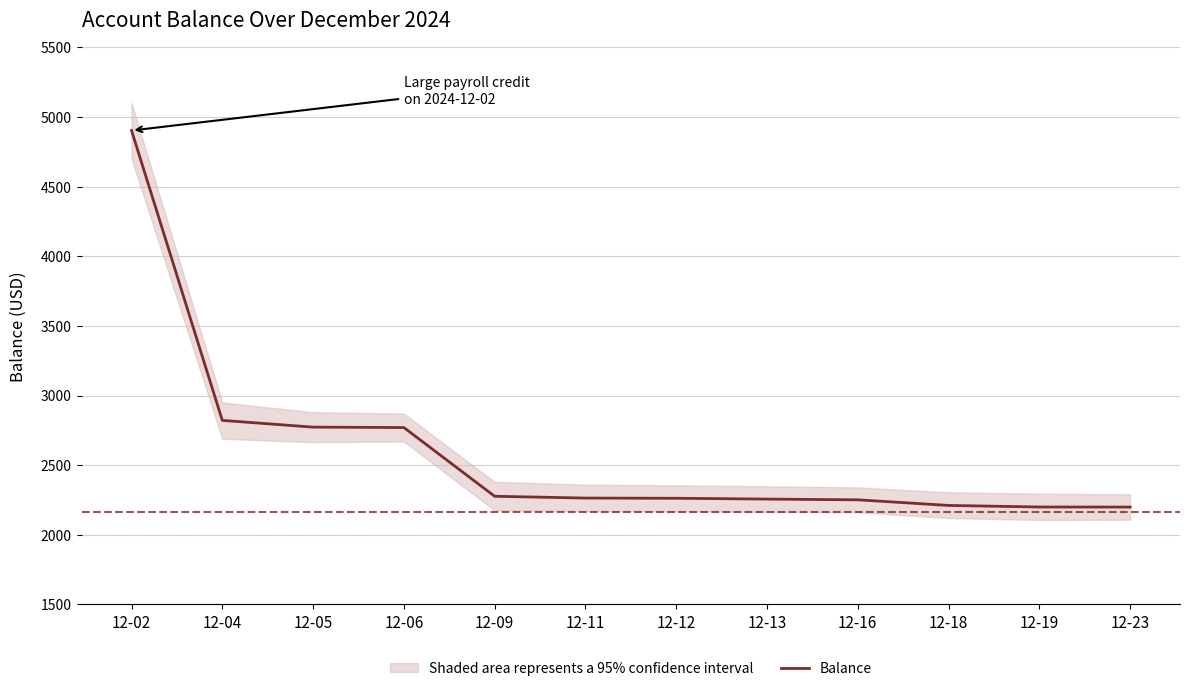

Rank the categories by value from highest to lowest.

12-02, 12-04, 12-05, 12-06, 12-09, 12-11, 12-12, 12-13, 12-16, 12-18, 12-19, 12-23